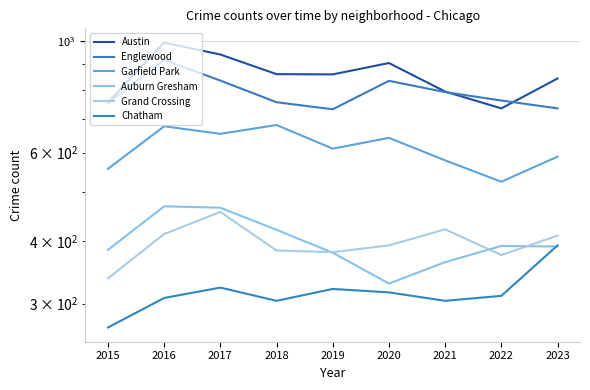

The value of Chatham at 2015 is 269. True or false?

True